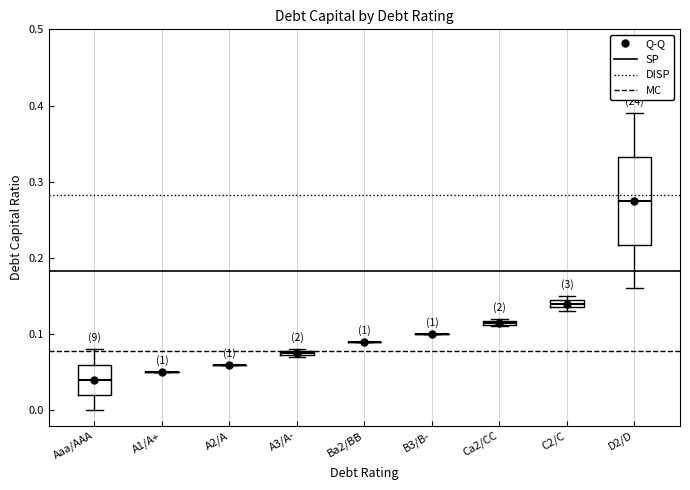

Which box is the tallest, from its lower edge to its upper edge?

D2/D